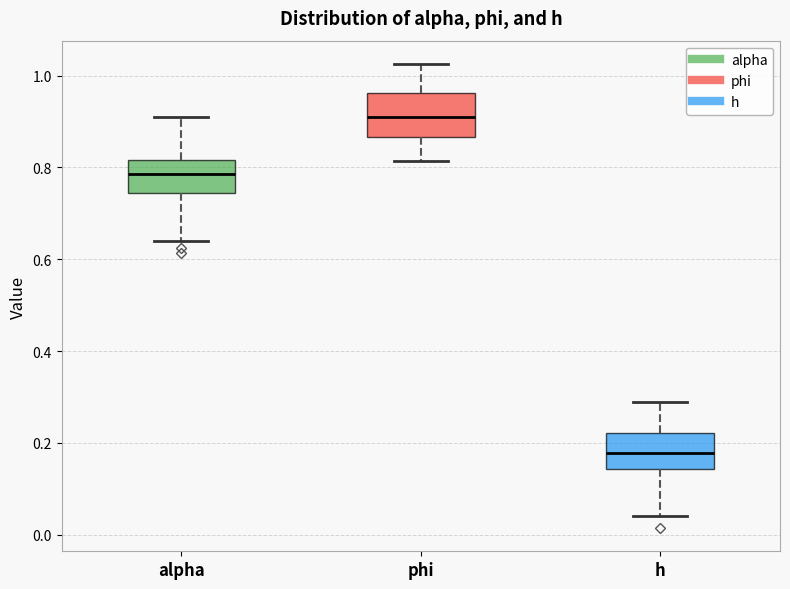

Reading left to right, read every box against the y-axis: the position of its median line, the range the box covers, and the ends of its whiskers. The values are not printed on the chart, so give them approximately, as read against the axis.

alpha: median 0.78, box 0.74 to 0.82, whiskers 0.64 to 0.90
phi: median 0.90, box 0.86 to 0.96, whiskers 0.82 to 1.02
h: median 0.18, box 0.14 to 0.22, whiskers 0.04 to 0.28